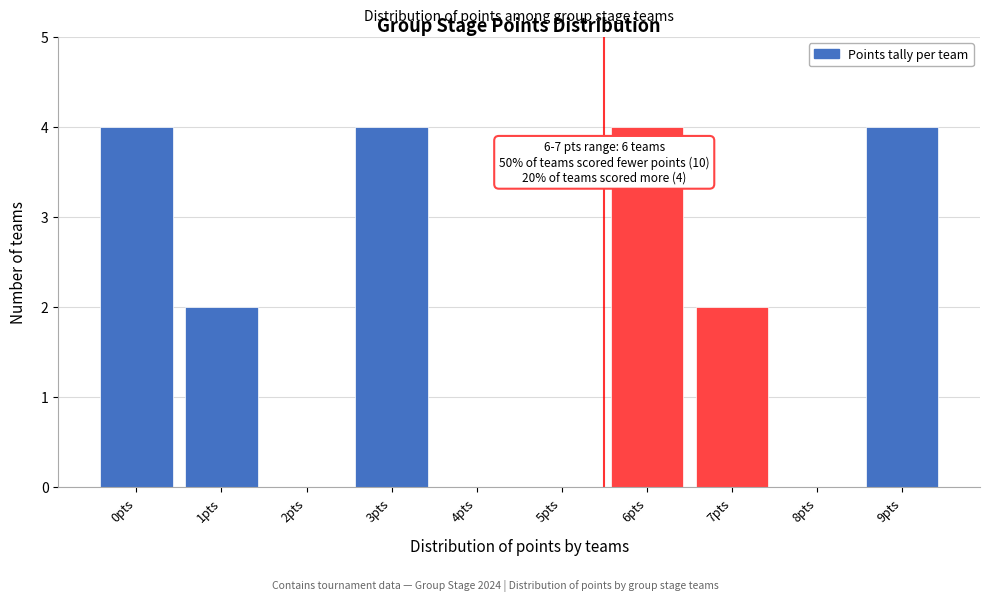

Reading right to left, what are all the values shown in this chart?

9pts=4	8pts=0	7pts=2	6pts=4	5pts=0	4pts=0	3pts=4	2pts=0	1pts=2	0pts=4